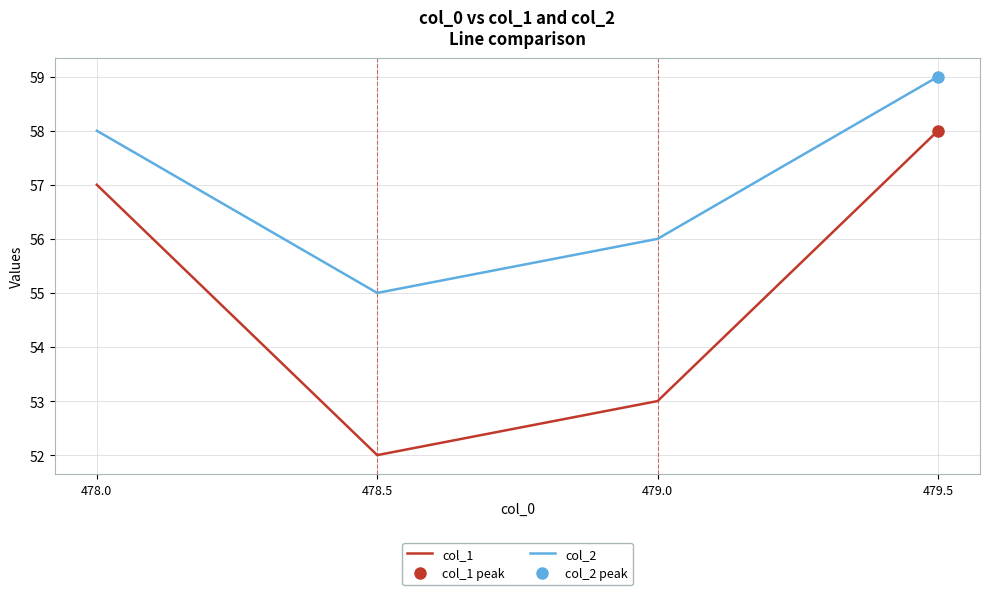

What is the label of the 4th point from the left?

479.5